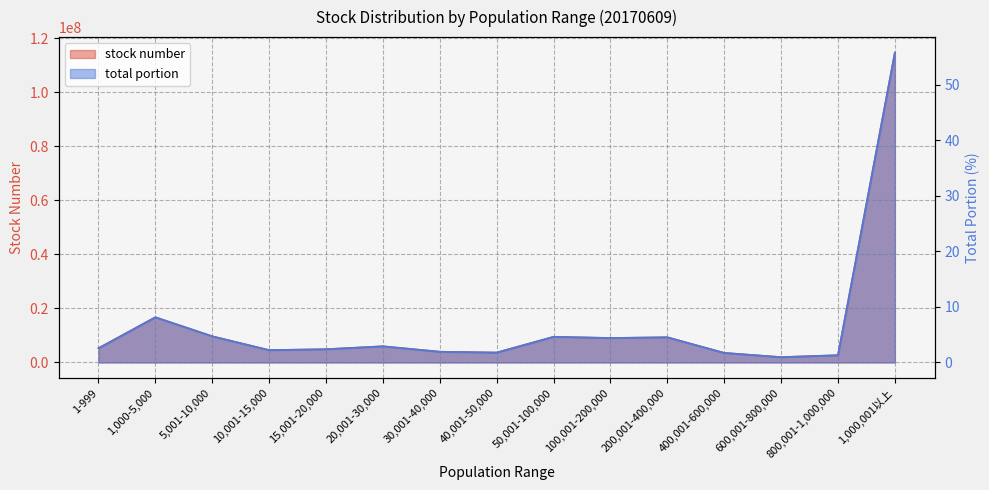

Reading left to right, what are all the values shown in this chart?

stock number: 1-999=5278228.0	1,000-5,000=16741726.0	5,001-10,000=9699874.0	10,001-15,000=4571532.0	15,001-20,000=4912689.0	20,001-30,000=5986239.0	30,001-40,000=3980330.0	40,001-50,000=3669393.0	50,001-100,000=9505043.0	100,001-200,000=9063950.0	200,001-400,000=9334239.0	400,001-600,000=3546000.0	600,001-800,000=1976000.0	800,001-1,000,000=2690083.0	1,000,001以上=114705501.0
total portion: 1-999=2.6	1,000-5,000=8.1	5,001-10,000=4.7	10,001-15,000=2.2	15,001-20,000=2.4	20,001-30,000=2.9	30,001-40,000=1.9	40,001-50,000=1.8	50,001-100,000=4.6	100,001-200,000=4.4	200,001-400,000=4.5	400,001-600,000=1.7	600,001-800,000=1.0	800,001-1,000,000=1.3	1,000,001以上=55.8